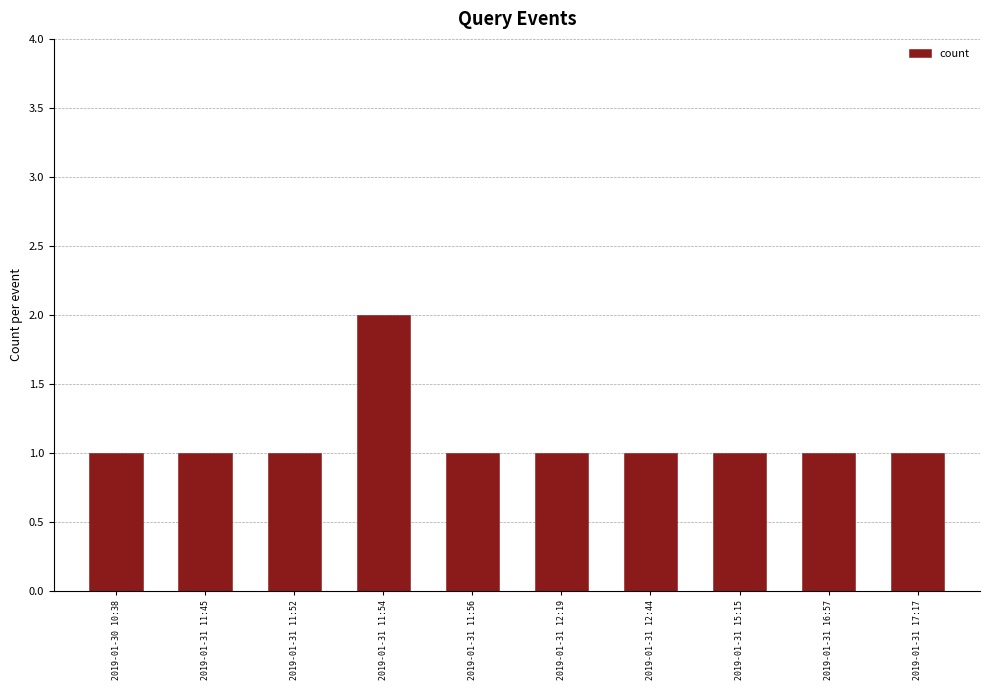

Reading left to right, what are all the values shown in this chart?

2019-01-30 10:38=1	2019-01-31 11:45=1	2019-01-31 11:52=1	2019-01-31 11:54=2	2019-01-31 11:56=1	2019-01-31 12:19=1	2019-01-31 12:44=1	2019-01-31 15:15=1	2019-01-31 16:57=1	2019-01-31 17:17=1